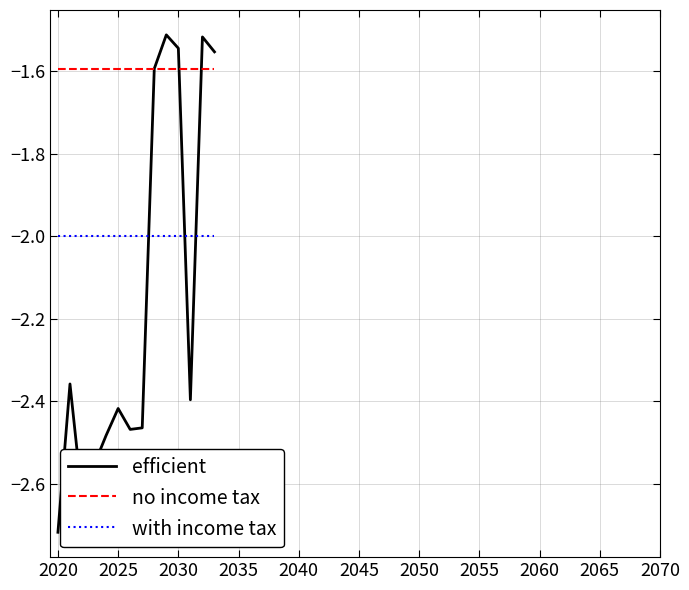

In efficient, how many points are higher than both neighbors (excluding endpoints)?

4